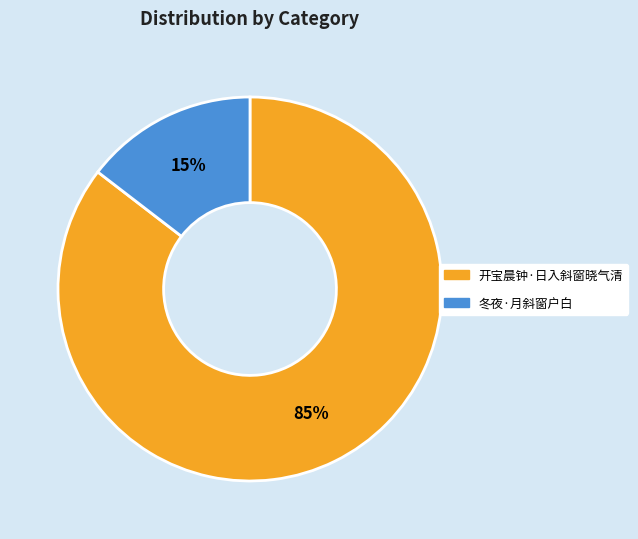

Approximately how many times larger is the value at 冬夜·月斜窗户白 compared to 开宝晨钟·日入斜窗晓气清?

0.2